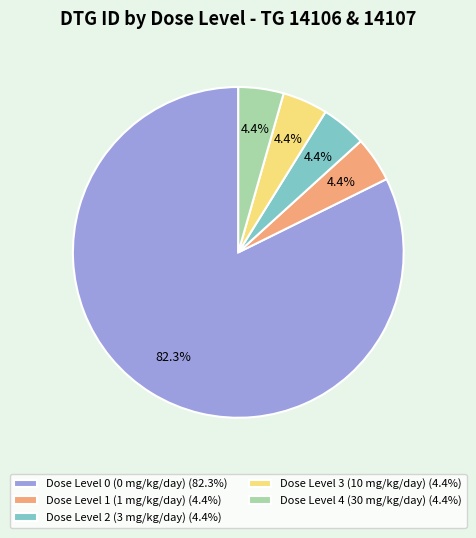

Which category has the biggest portion of the pie?

Dose Level 0 (0 mg/kg/day) (82.3%)